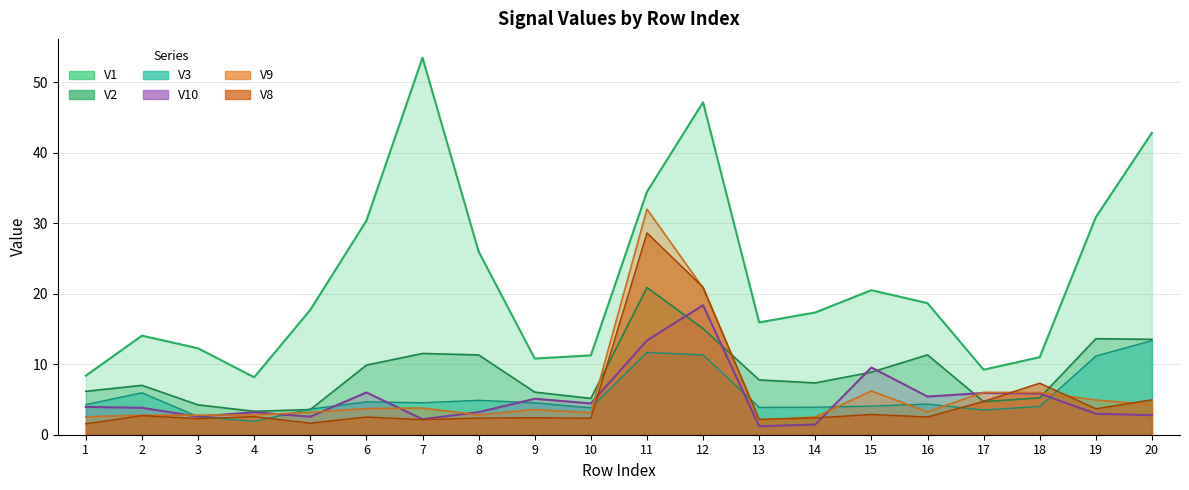

How many times do V9 and V8 cross each other?

5